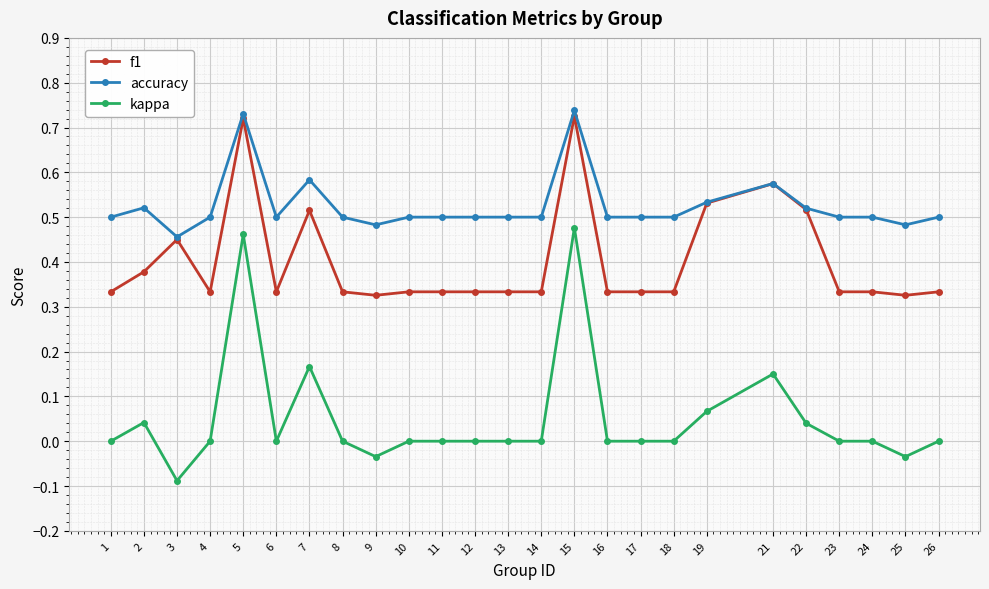

Which series has the largest total across all categories?

accuracy